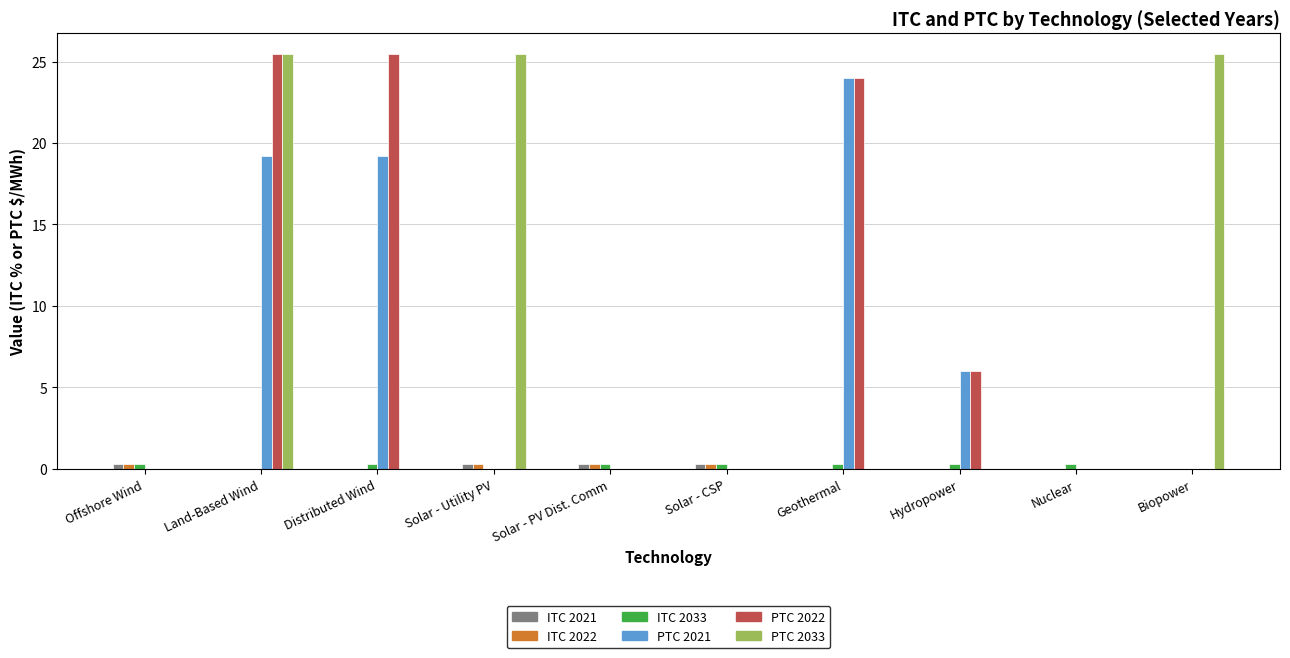

Are the bars horizontal?

No